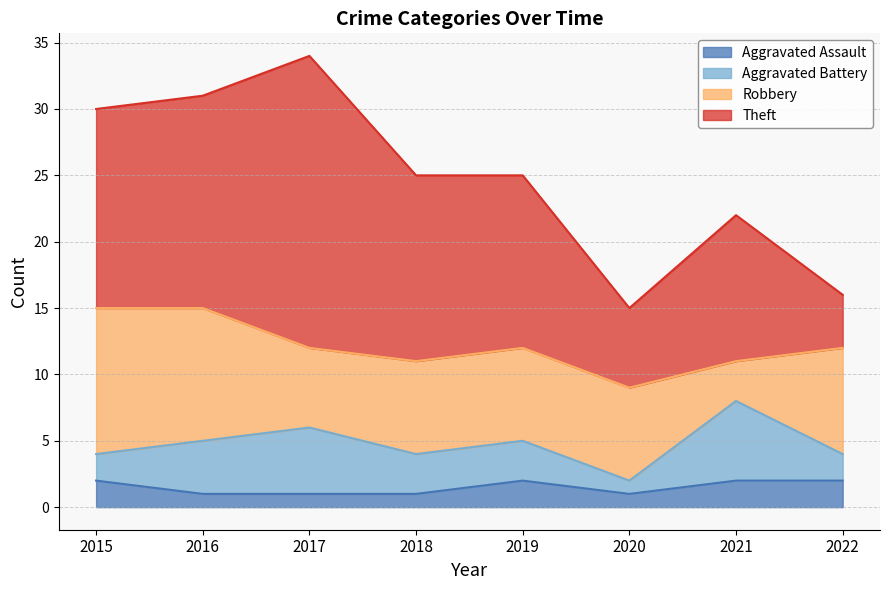

Reading left to right, list all the values displayed in this chart.

Aggravated Assault: 2	1	1	1	2	1	2	2
Aggravated Battery: 2	4	5	3	3	1	6	2
Robbery: 11	10	6	7	7	7	3	8
Theft: 15	16	22	14	13	6	11	4